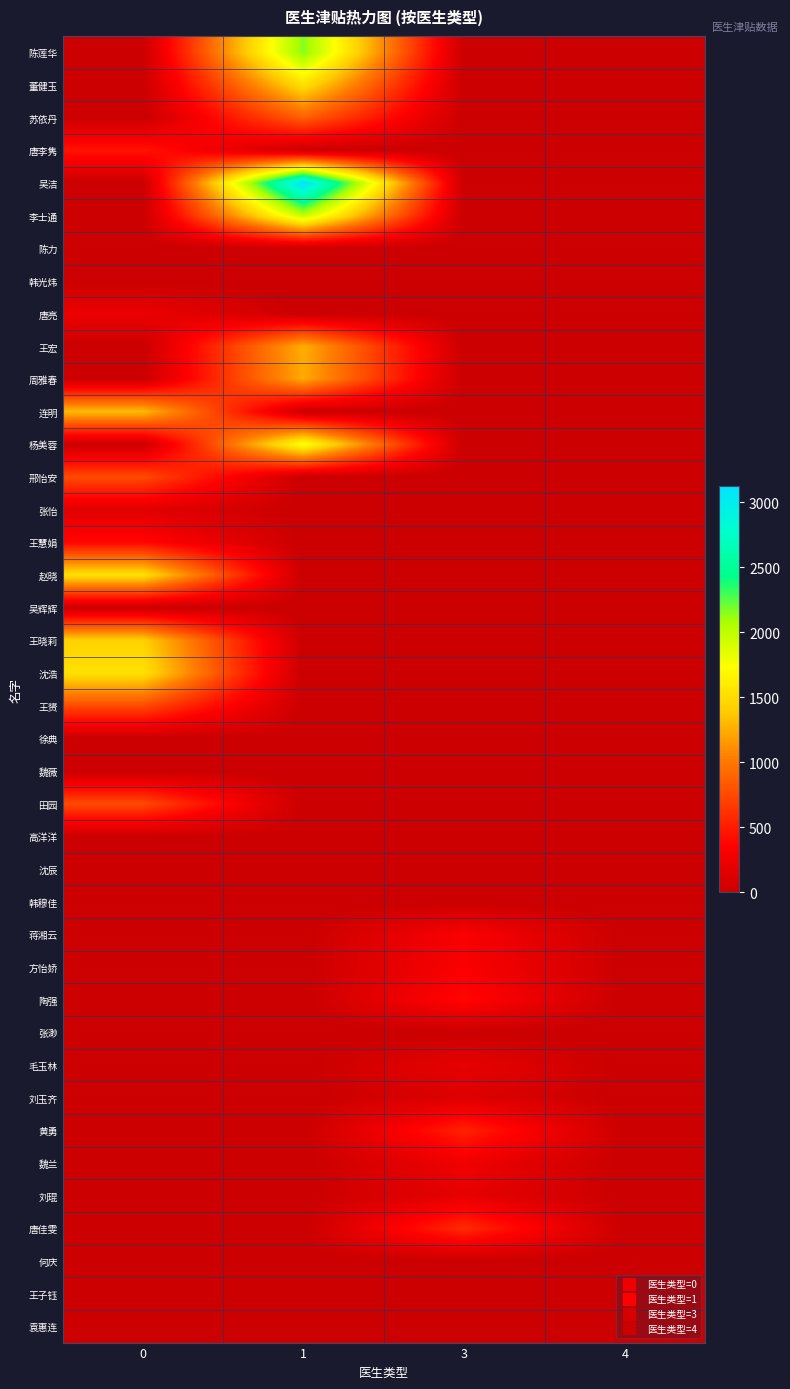

At how many categories does at least one series exceed 2777?

1